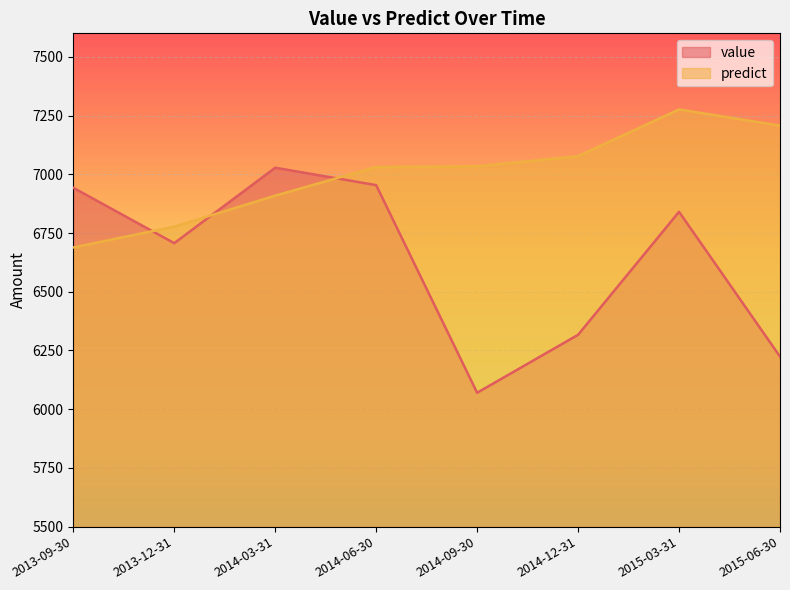

How many interior local valleys does the value series have?

2